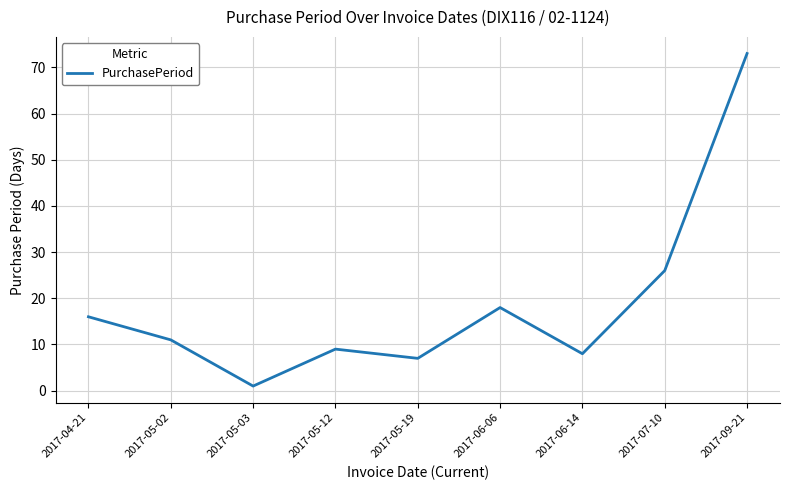

True or false: the data shows 26 at 2017-07-10.

True